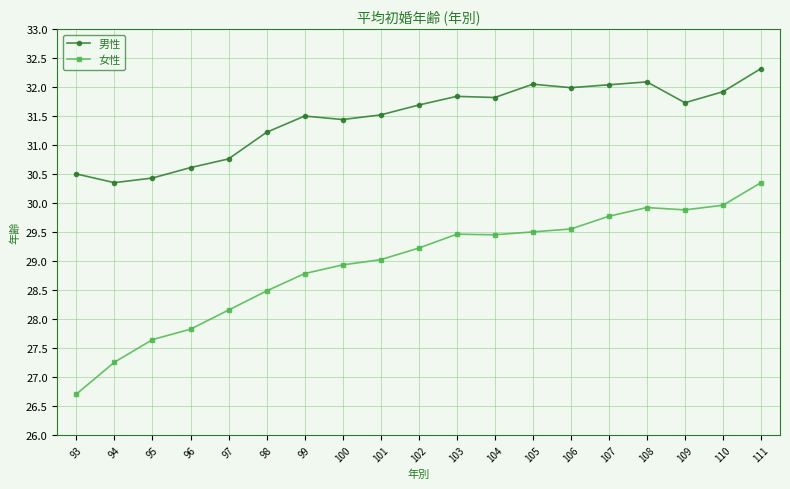

At 111, list the series in order from largest to smallest.

男性, 女性